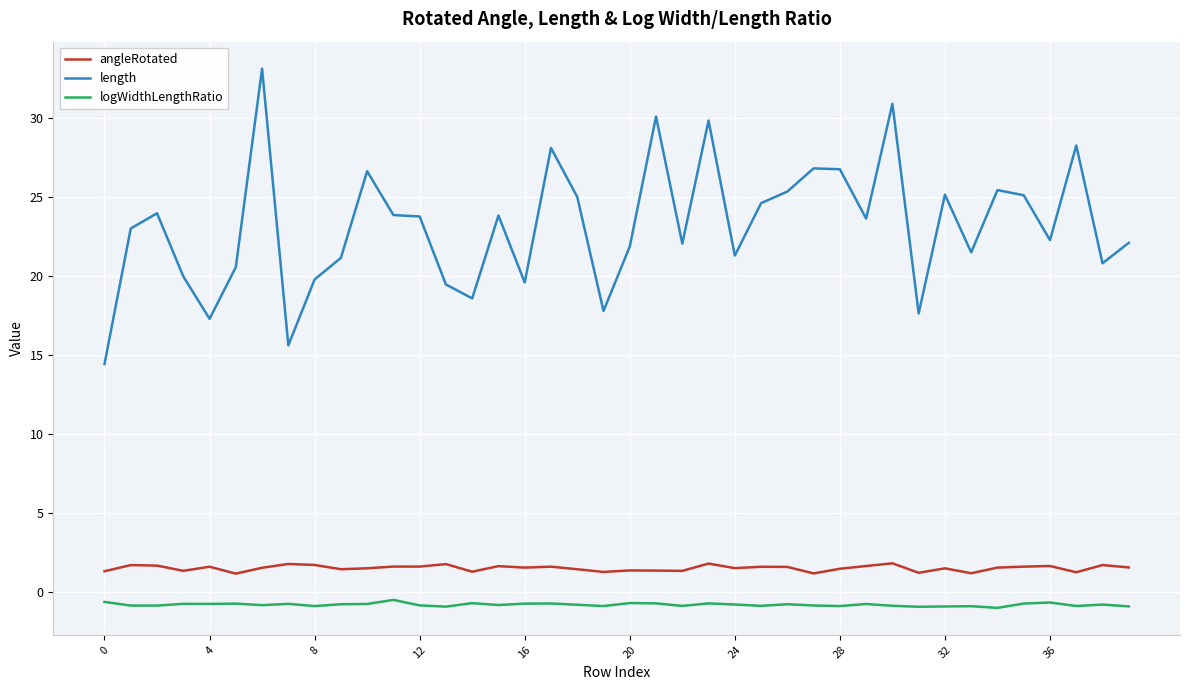

What are all the series names shown in the legend?

angleRotated, length, logWidthLengthRatio